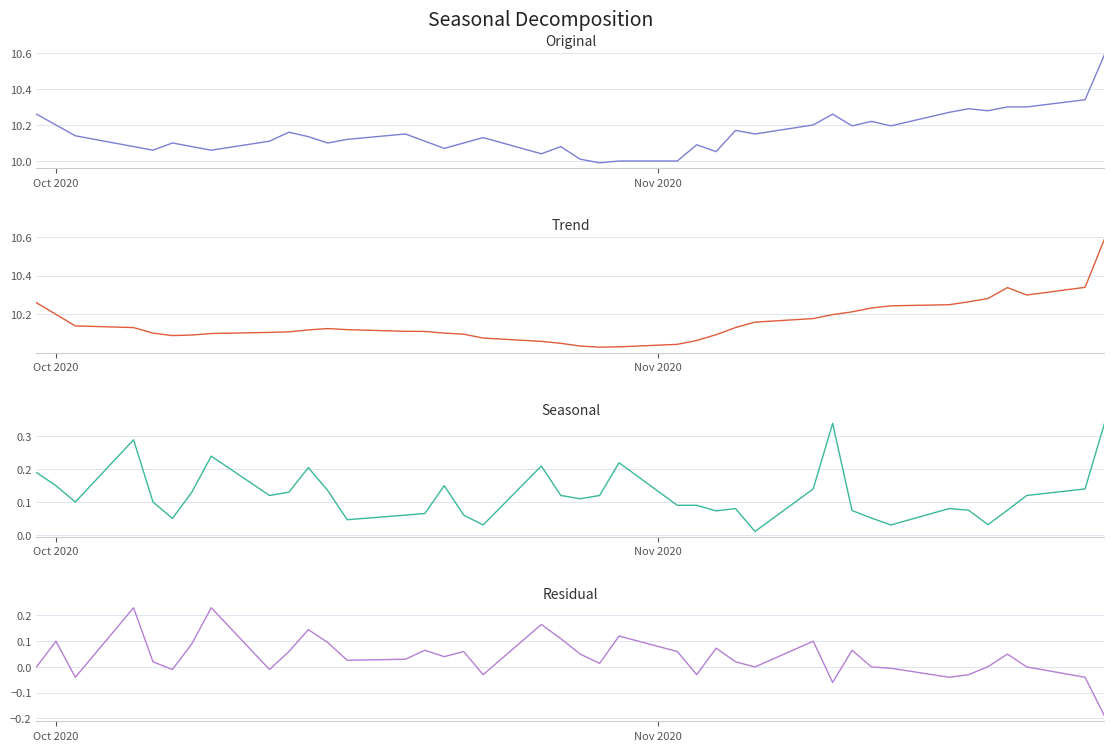

What is the sum of all Original values?

406.2